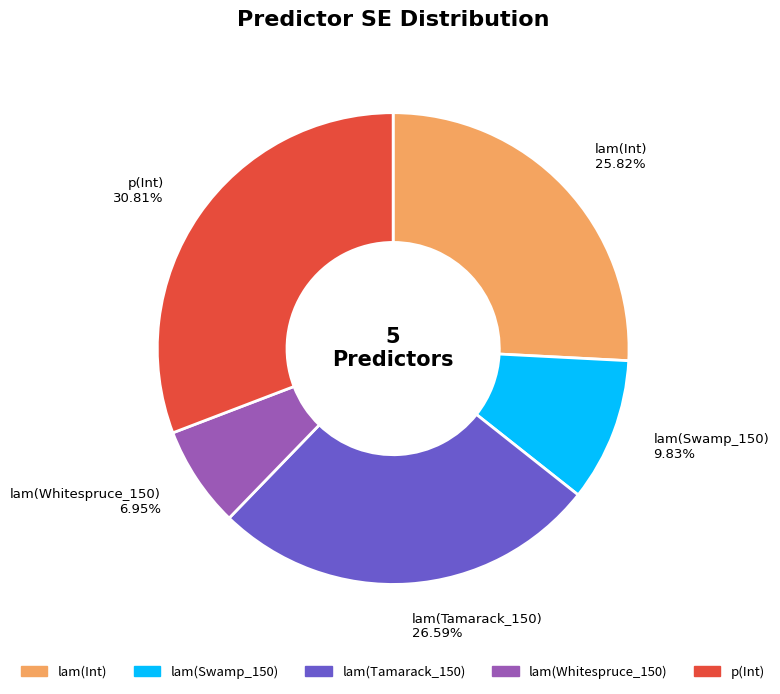

Does lam(Swamp_150) represent more than half of the total?

No